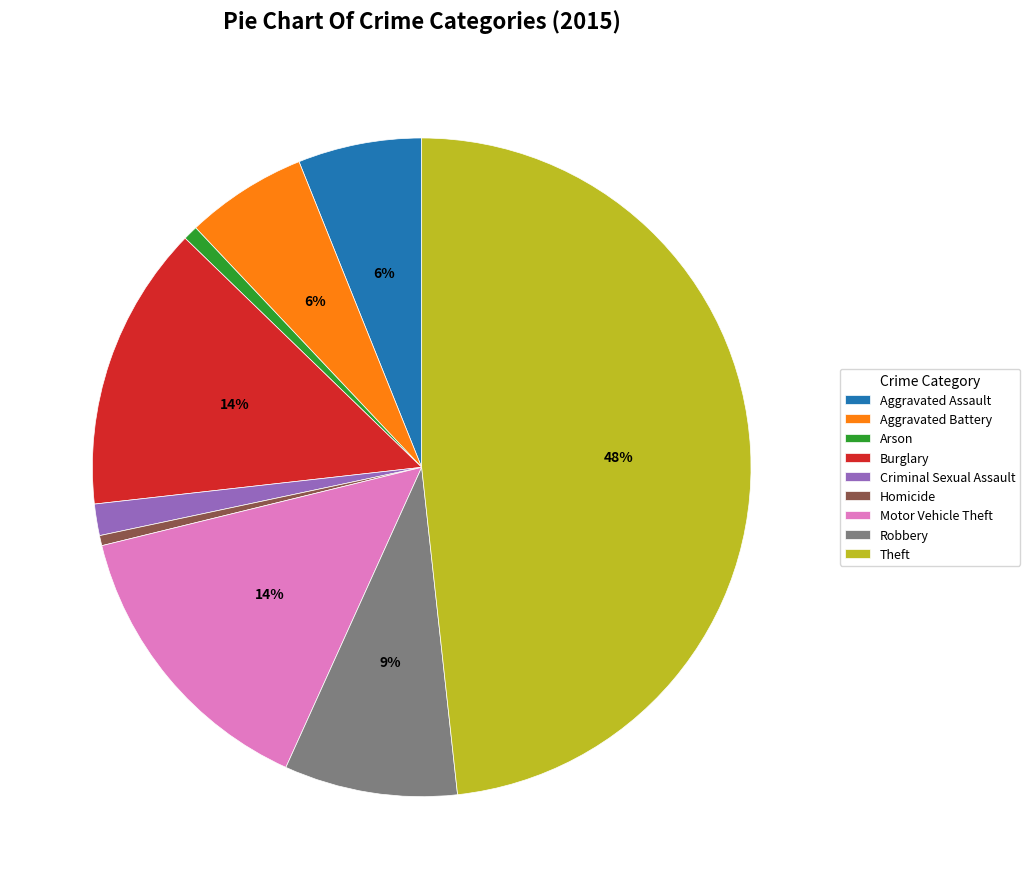

Which slice is the largest?

Theft